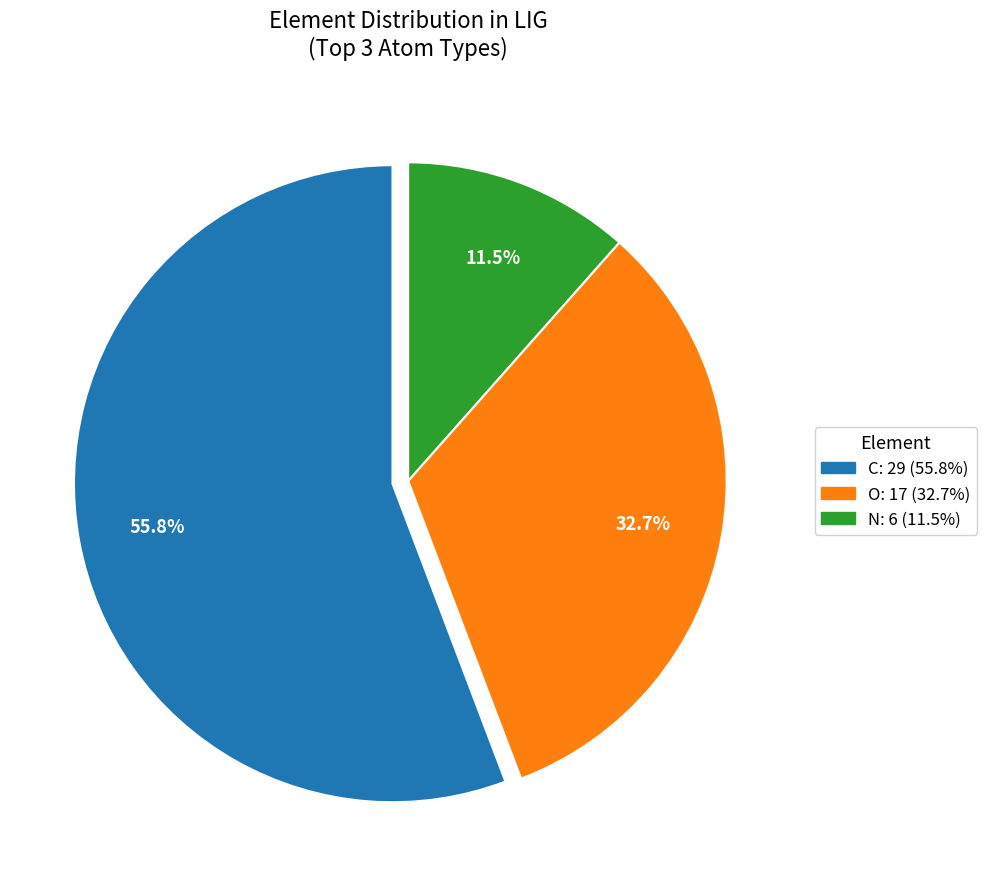

To the nearest percent, what is the combined percentage of O and C?

88%